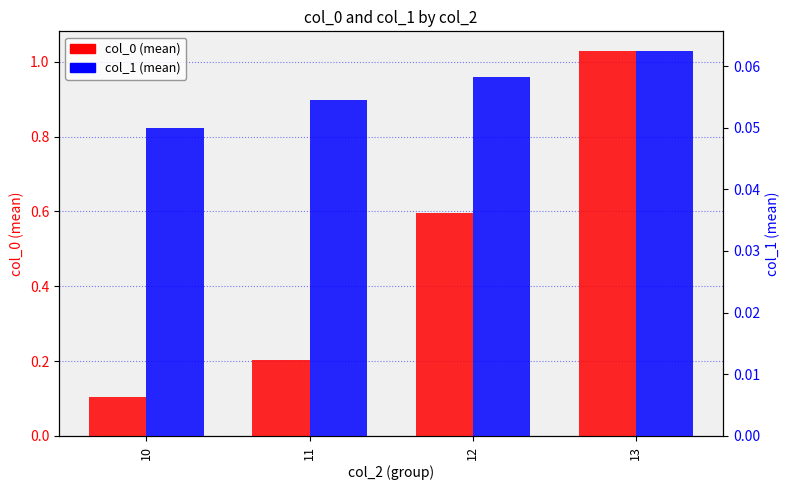

What is the difference between the second highest and second lowest values in the col_0 (mean) series?

0.4